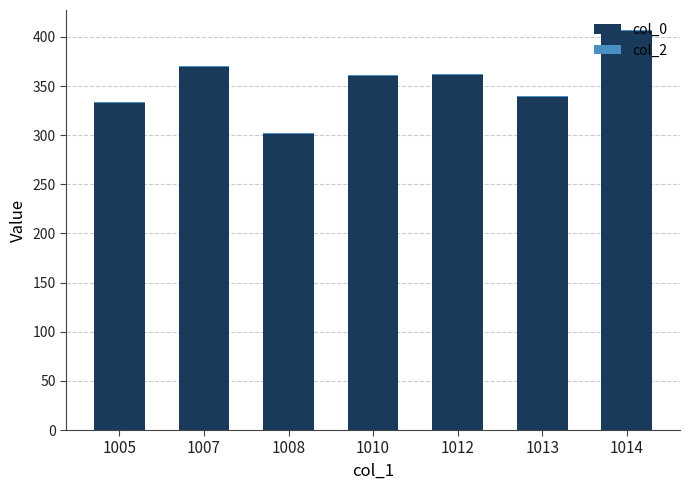

At which category is the sum across all series the highest?

1014